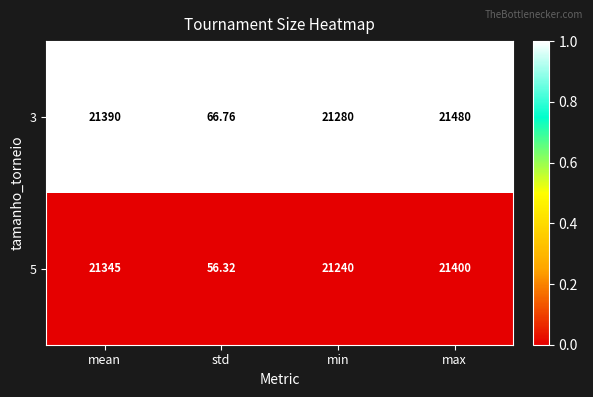

Rank the categories by 5 value from highest to lowest.

max, mean, min, std